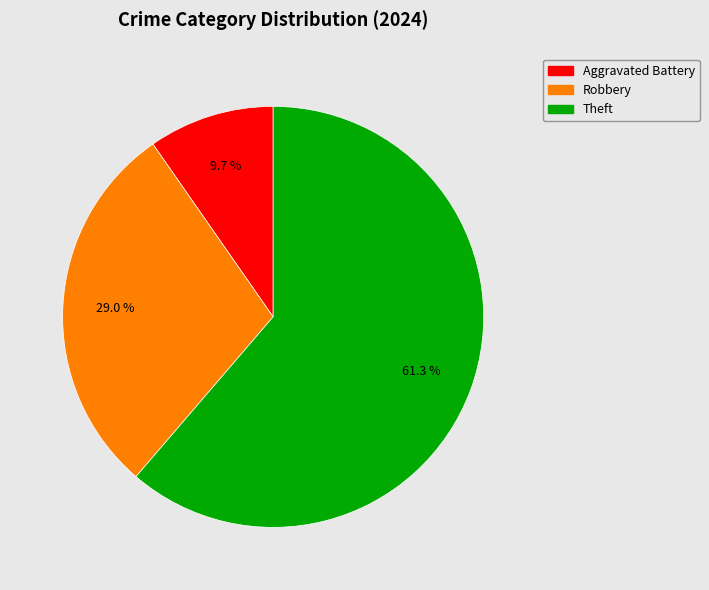

Is there a majority slice in this chart?

Yes